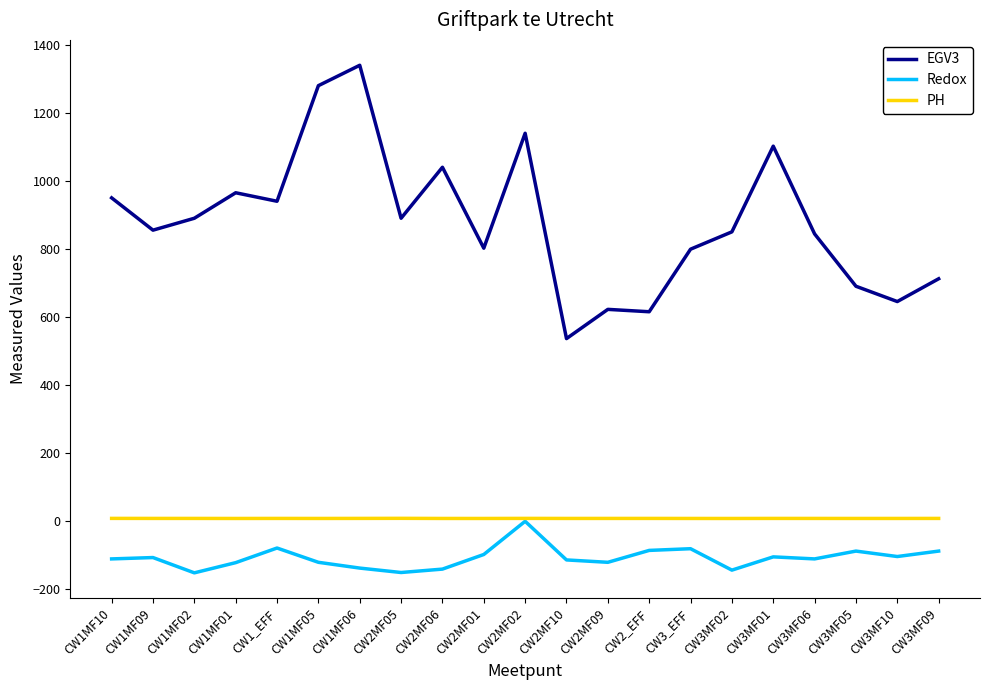

What is the difference between the Redox values at CW3MF02 and CW2MF10?

30.0